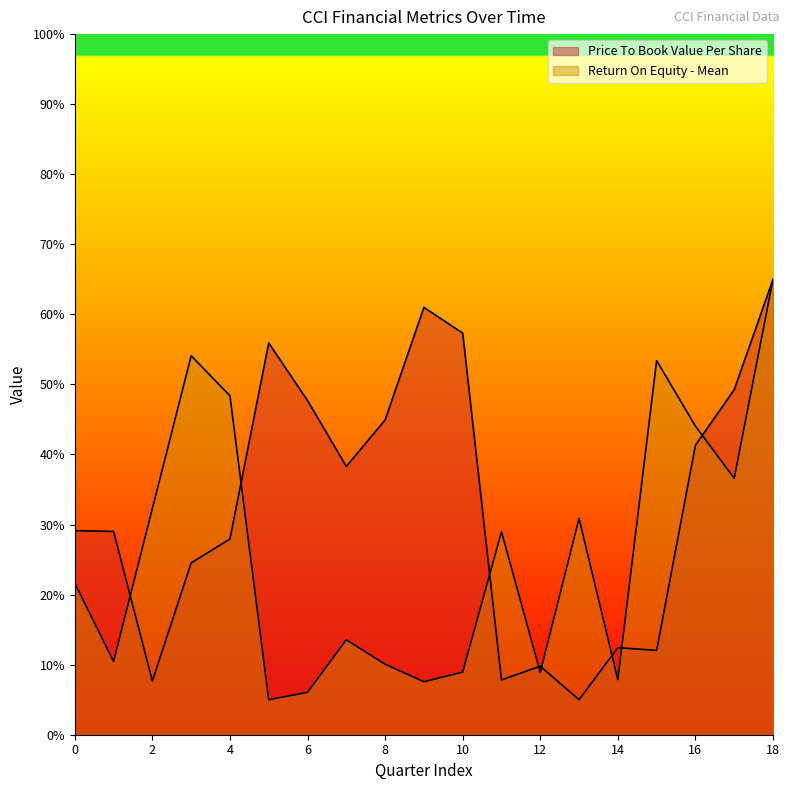

Where is Price To Book Value Per Share nearest to the value 35?

7